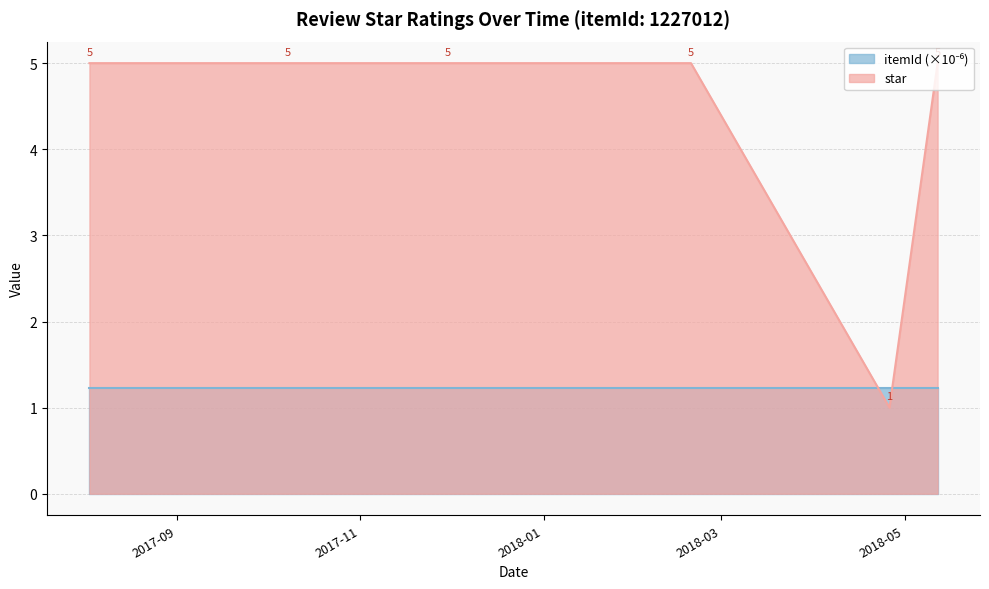

Which has a higher value, 2017-08-03 or 2017-11-30?

2017-08-03